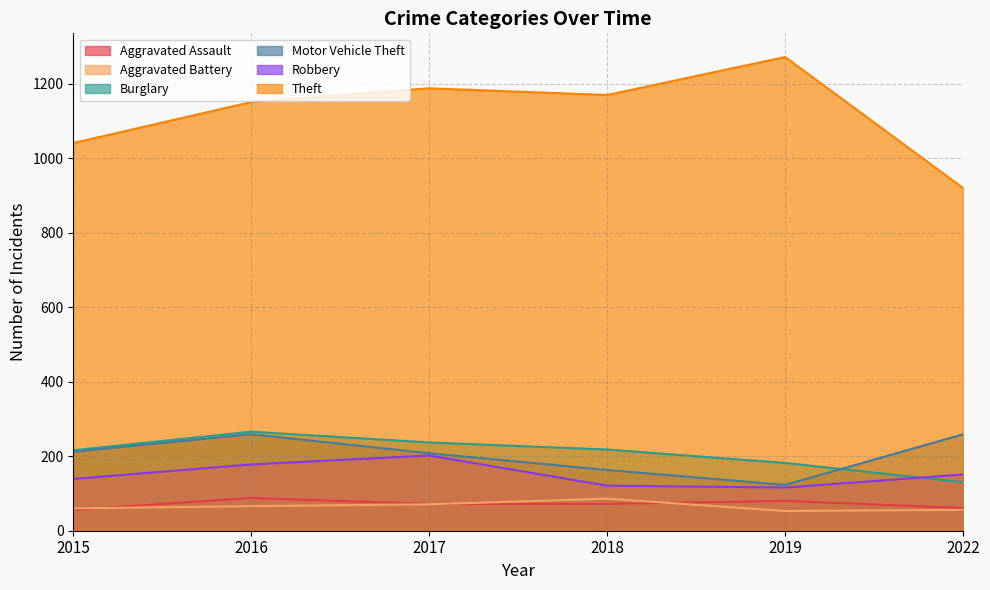

Which has a higher value, 2016 or 2019?

2016